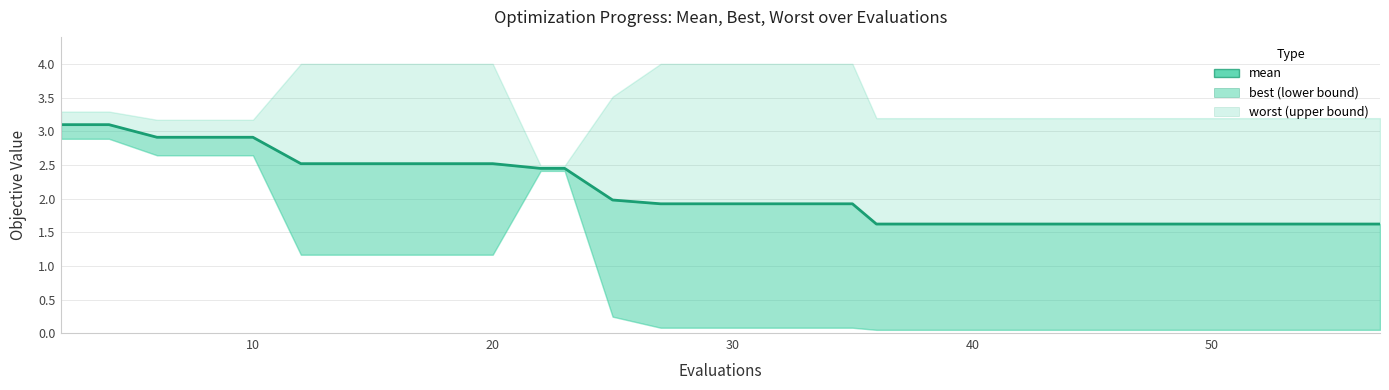

What is the sum of all values?

63.5